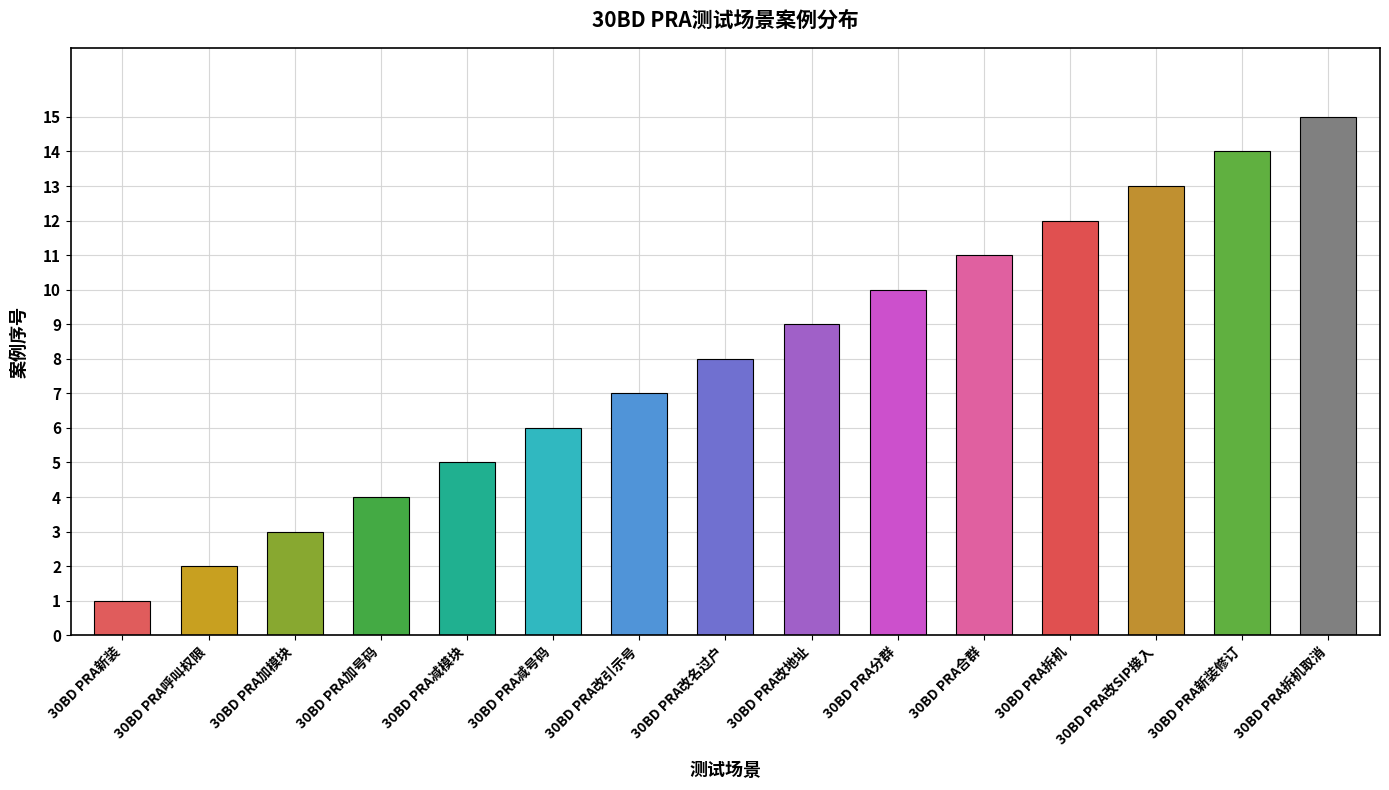

What is the difference between the values at 30BD PRA拆机取消 and 30BD PRA拆机?

3